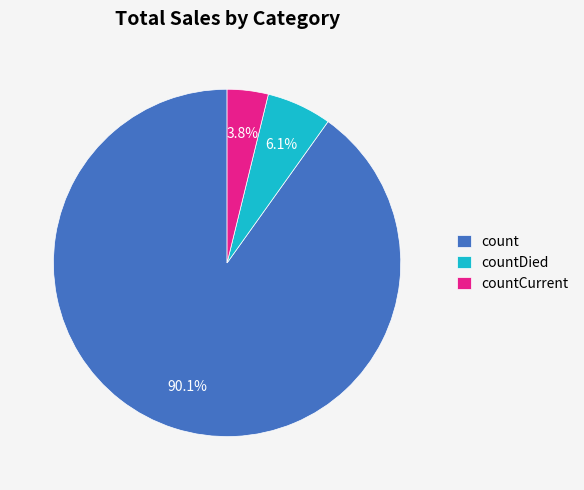

Combined, do count and countCurrent account for over 50%?

Yes